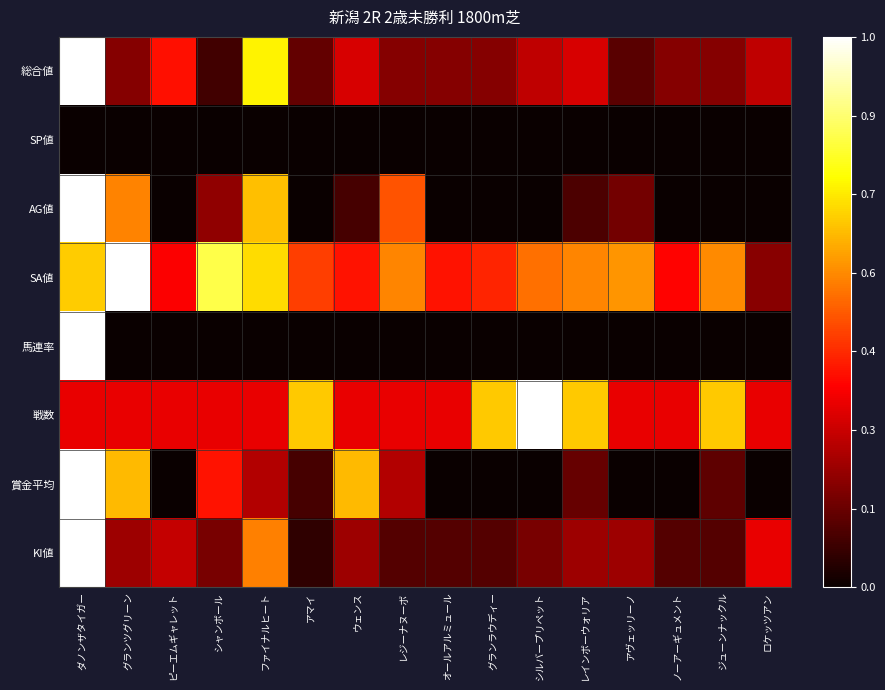

How many series are shown in this chart?

8